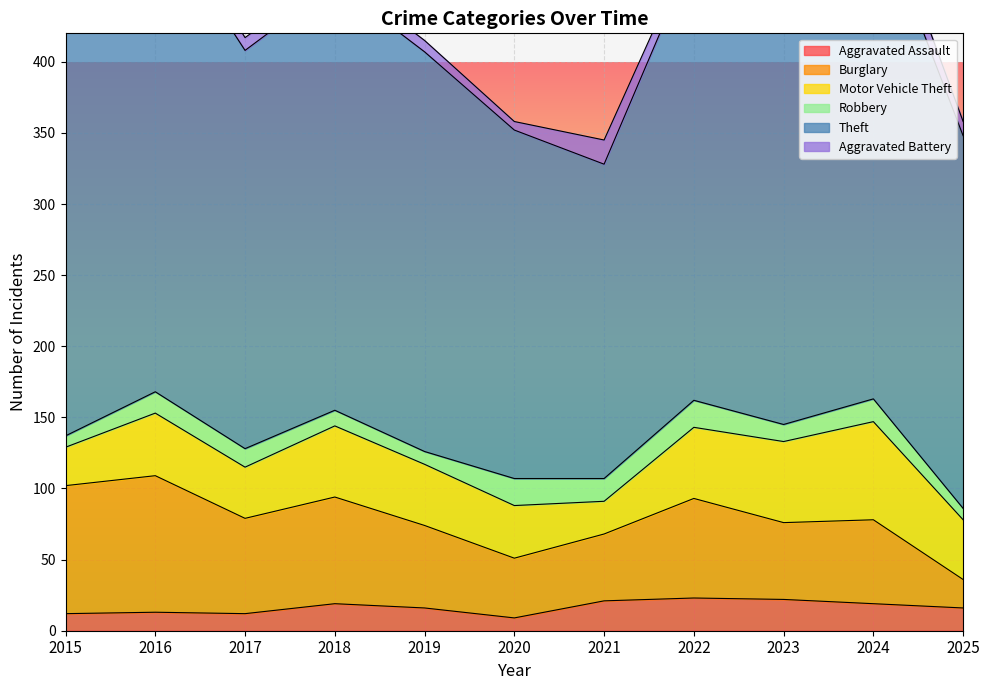

True or false: Motor Vehicle Theft has a value of 34 at 2022.

False